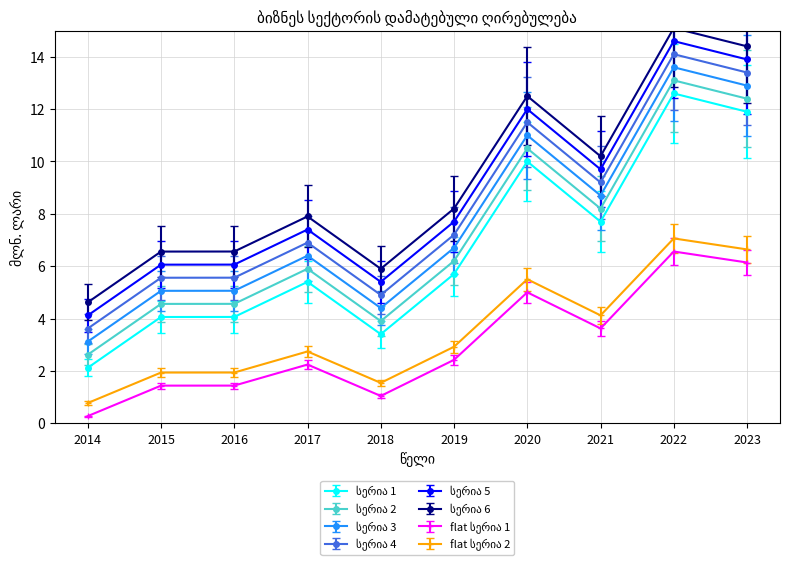

How many lines are shown in the chart?

8